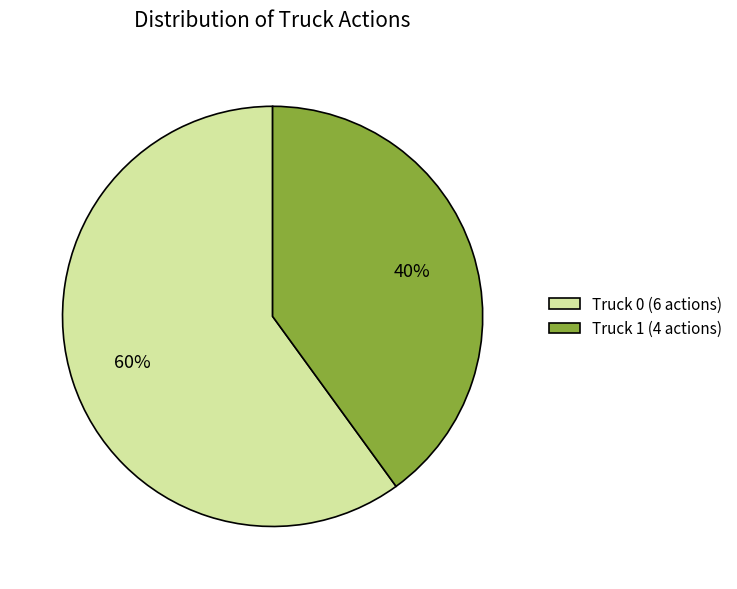

Is the sum of Truck 0 (6 actions) and Truck 1 (4 actions) greater than half?

Yes